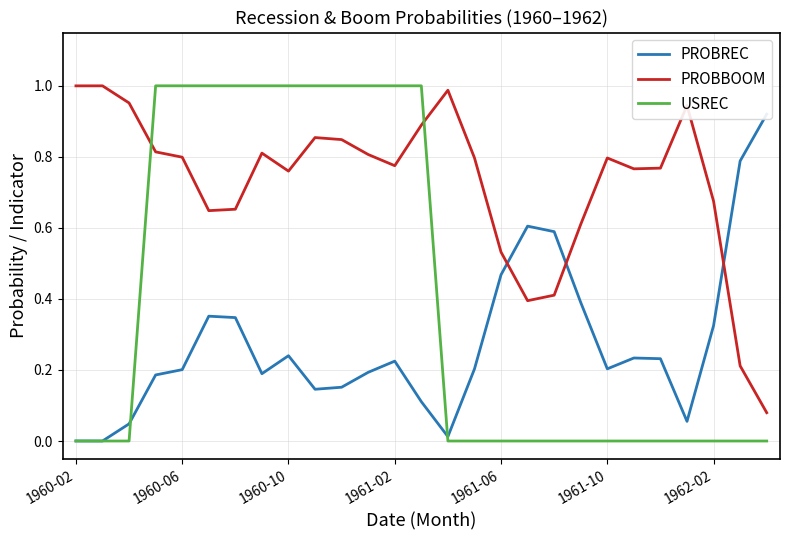

At which label does USREC reach its minimum?

1960-02